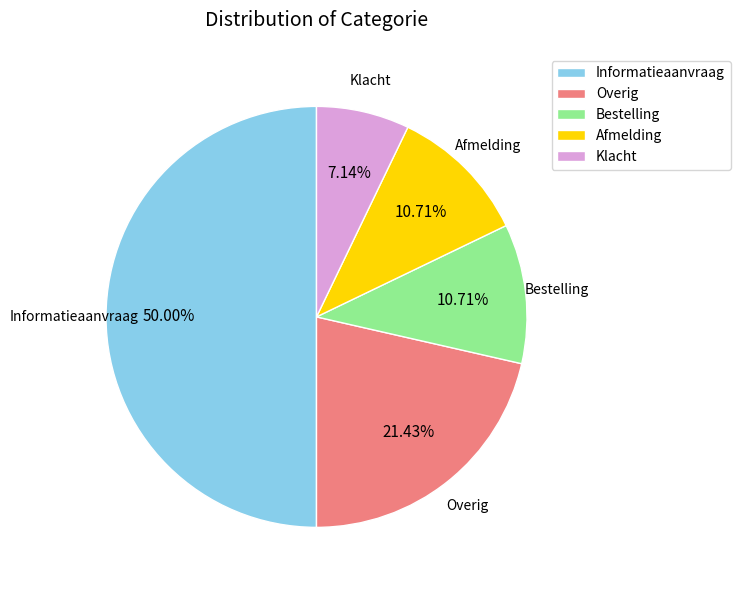

Is it true that Bestelling is 16% of the pie?

False